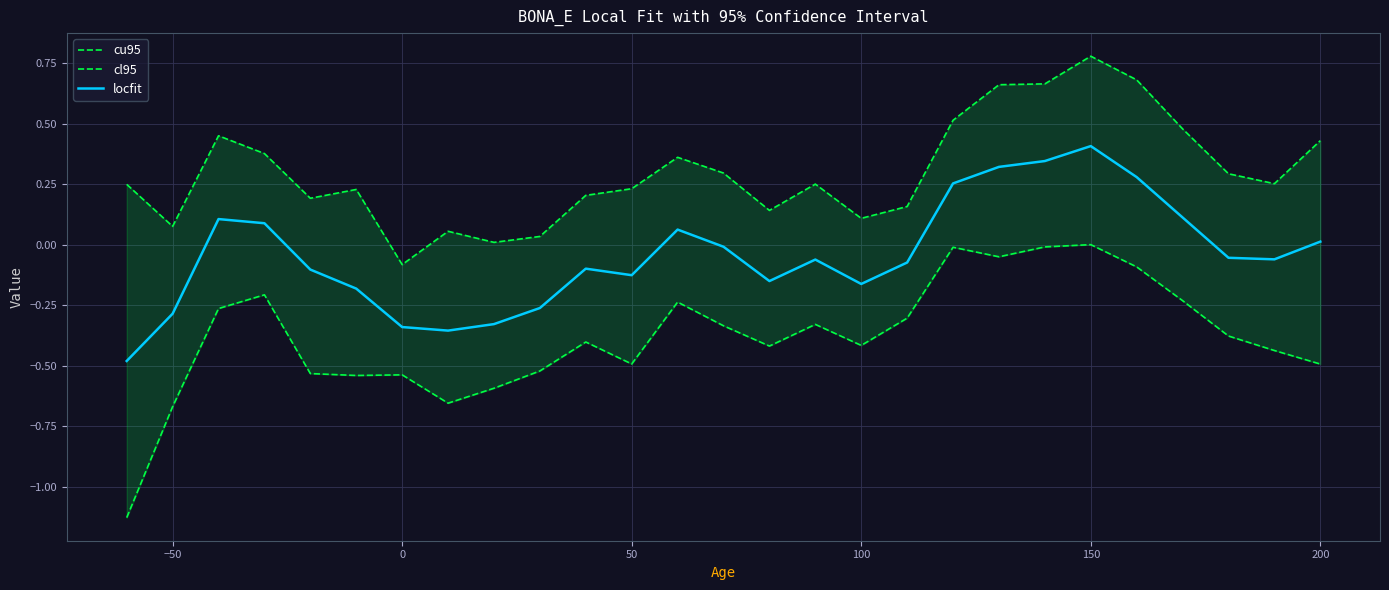

How many categories are shown in the chart?

27